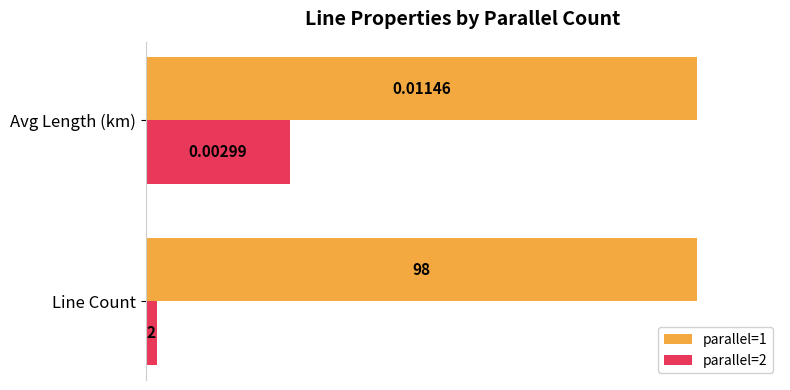

What are all the series names shown in the legend?

parallel=1, parallel=2